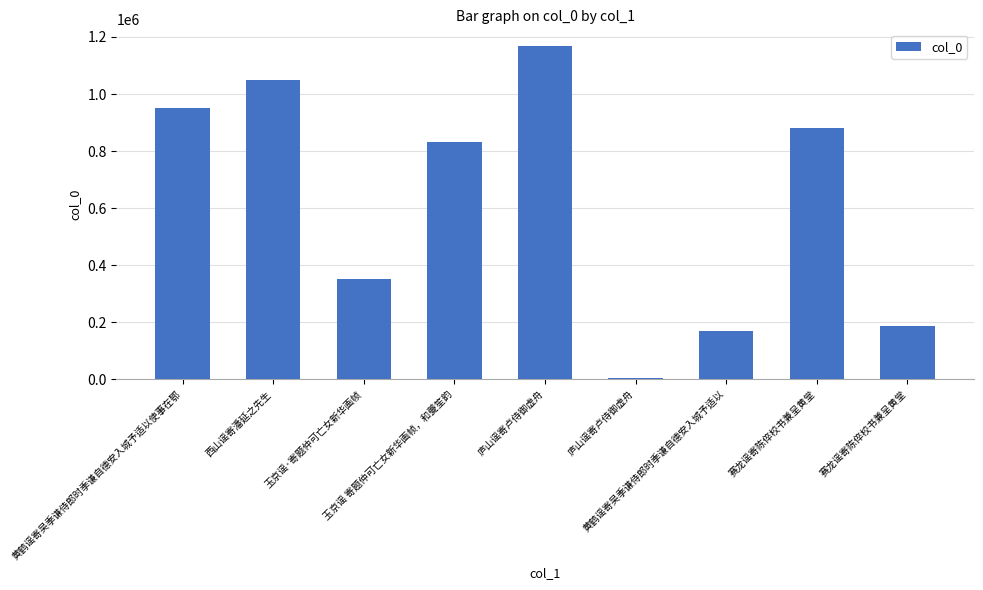

Are the bars horizontal?

No